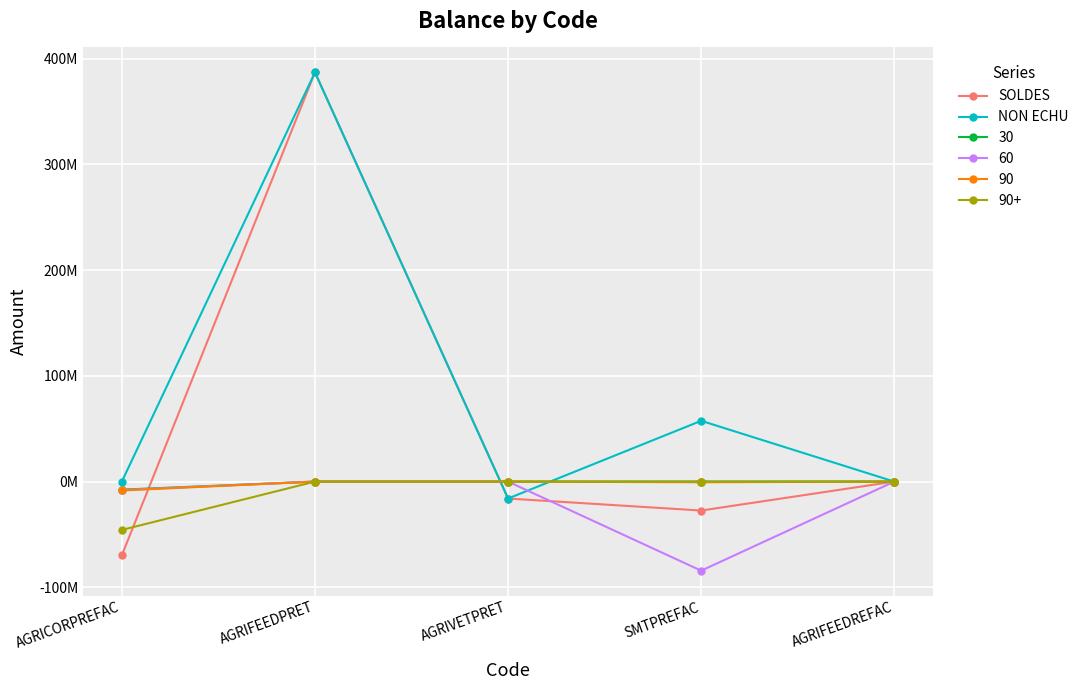

Does the chart display data point markers on the line(s)?

Yes